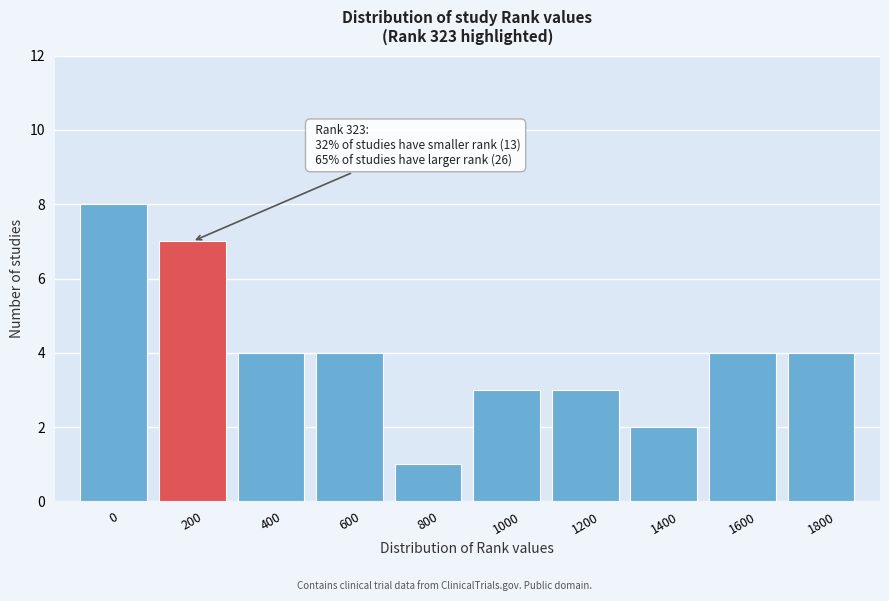

Reading right to left, what are all the values shown in this chart?

4	4	2	3	3	1	4	4	7	8